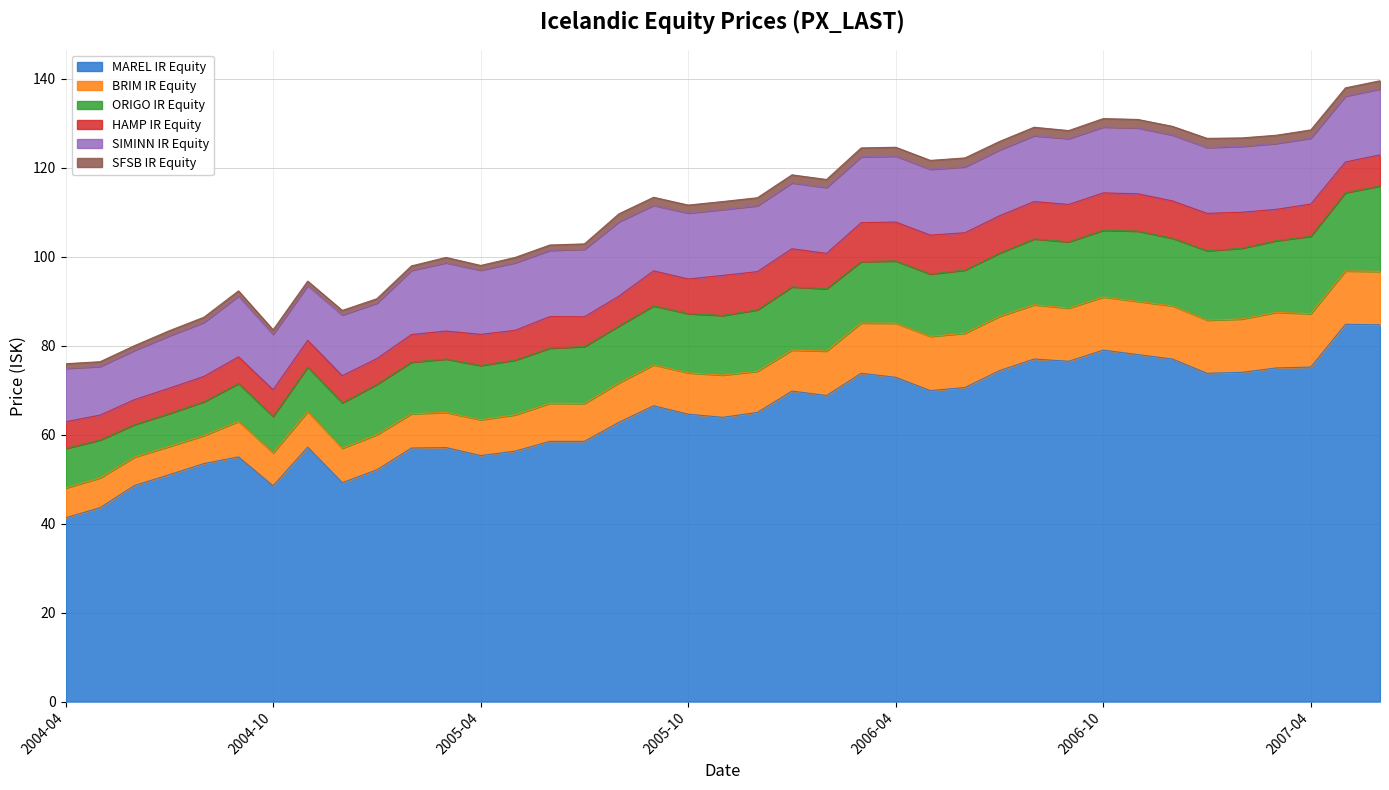

What is the difference between the BRIM IR Equity values at 2004-11 and 2007-06?

4.0